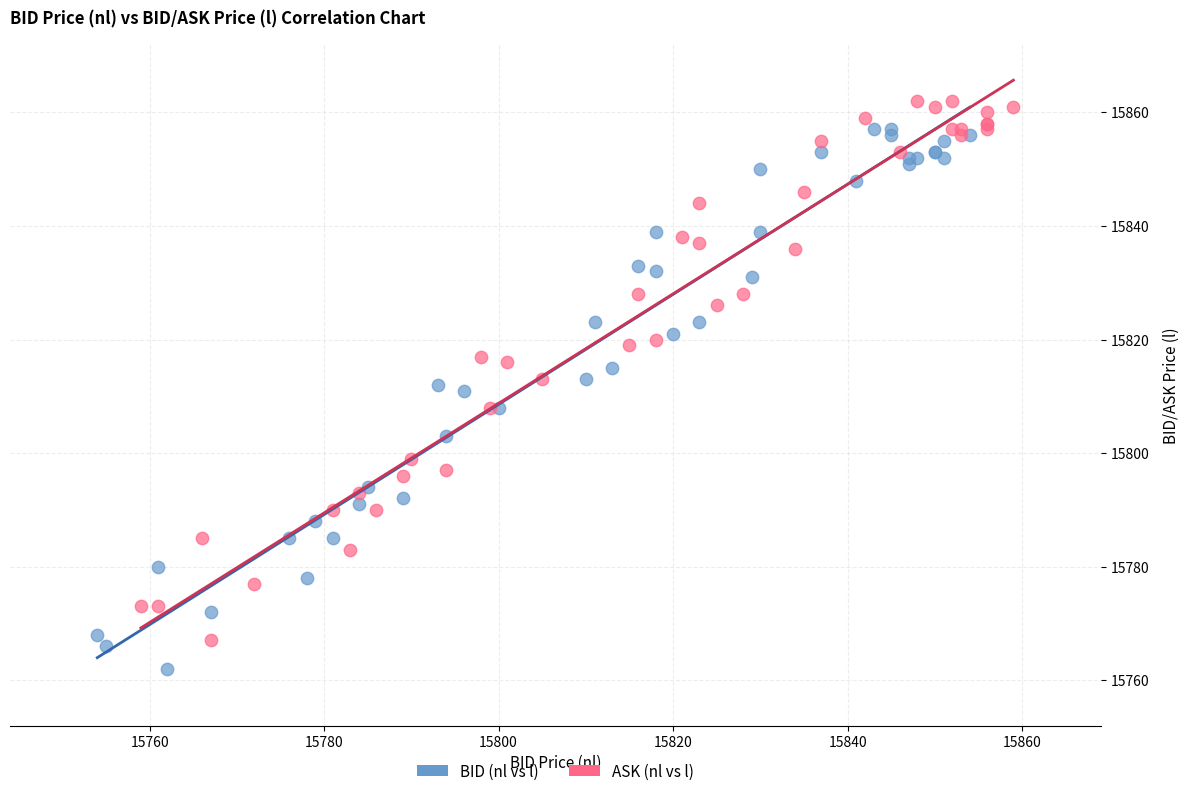

Which series contains the lowest Y value?

BID (nl vs l)